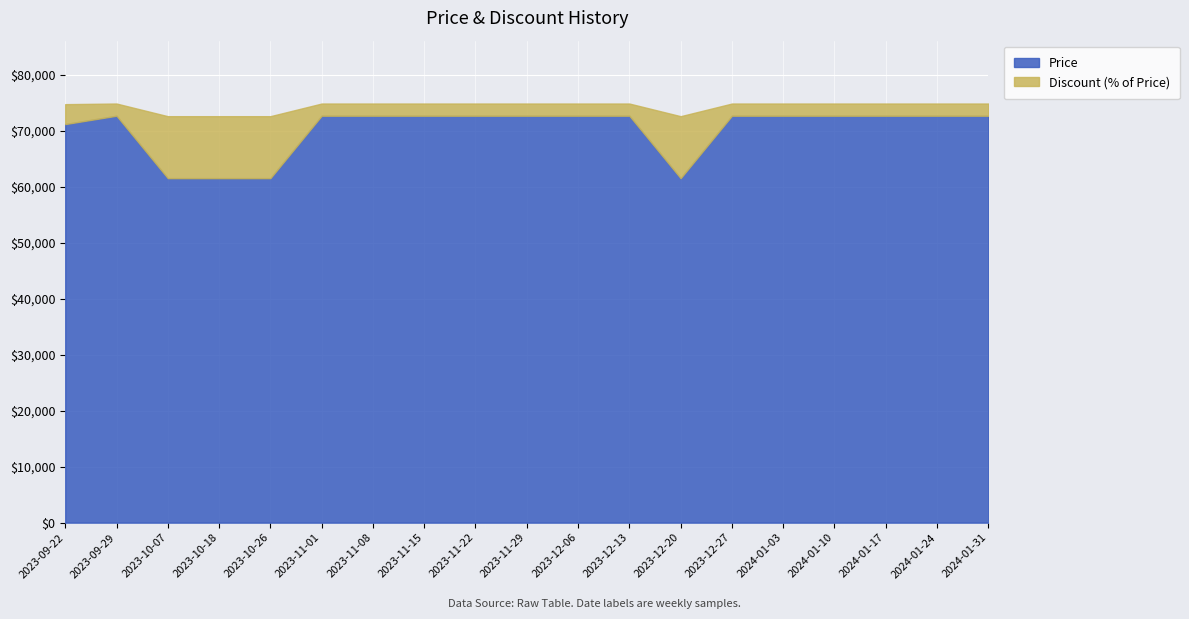

At which category is the sum across all series the highest?

2023-09-29